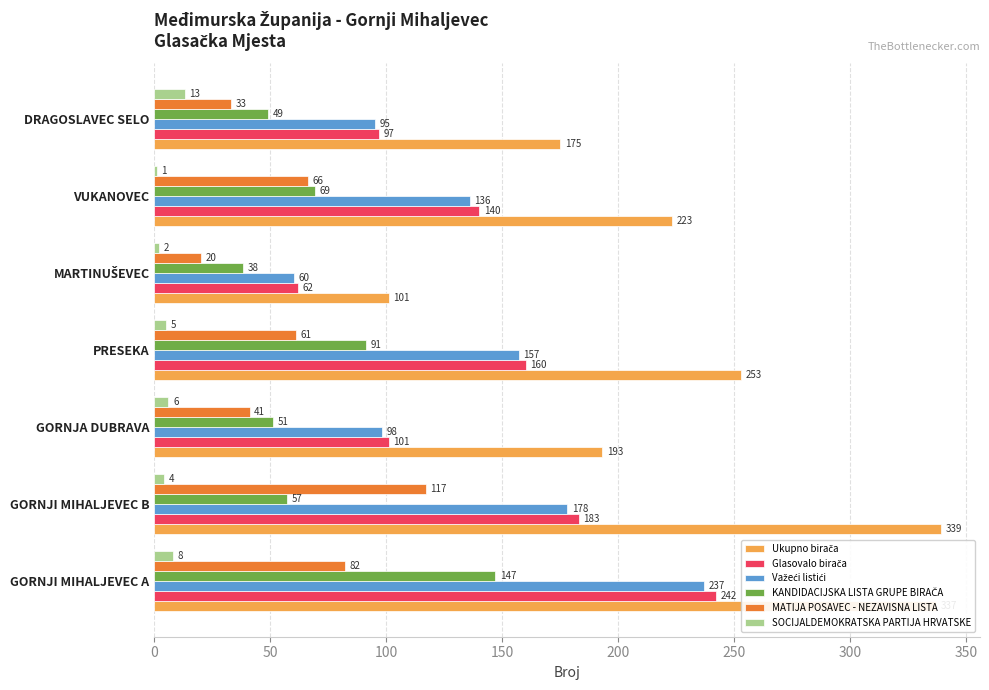

What is the sum of all SOCIJALDEMOKRATSKA PARTIJA HRVATSKE values?

39